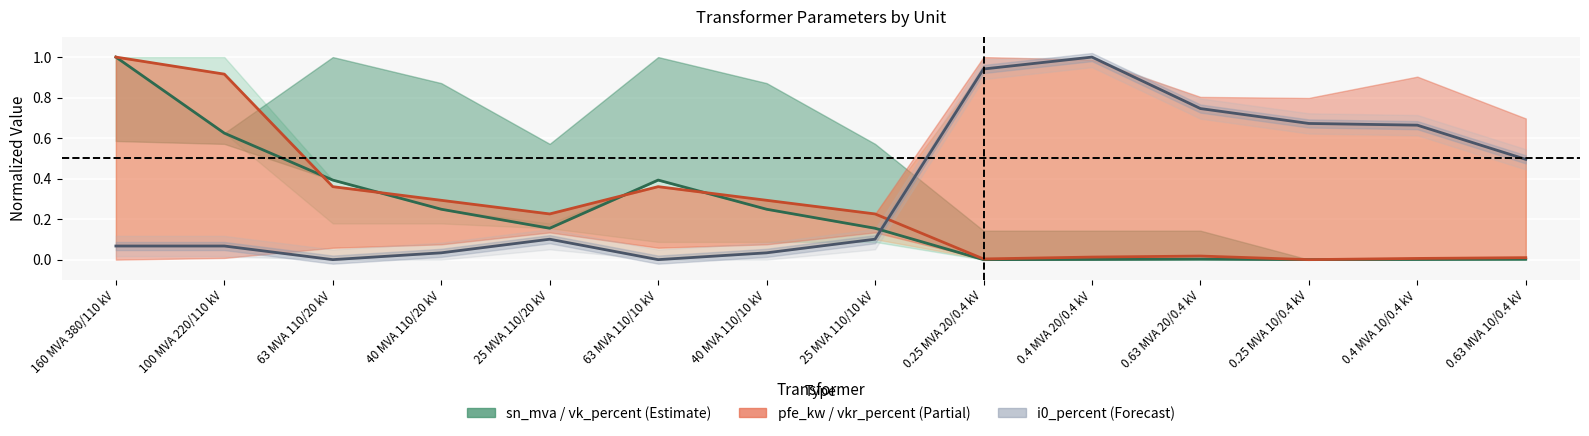

At which category is the sum across all series the highest?

160 MVA 380/110 kV